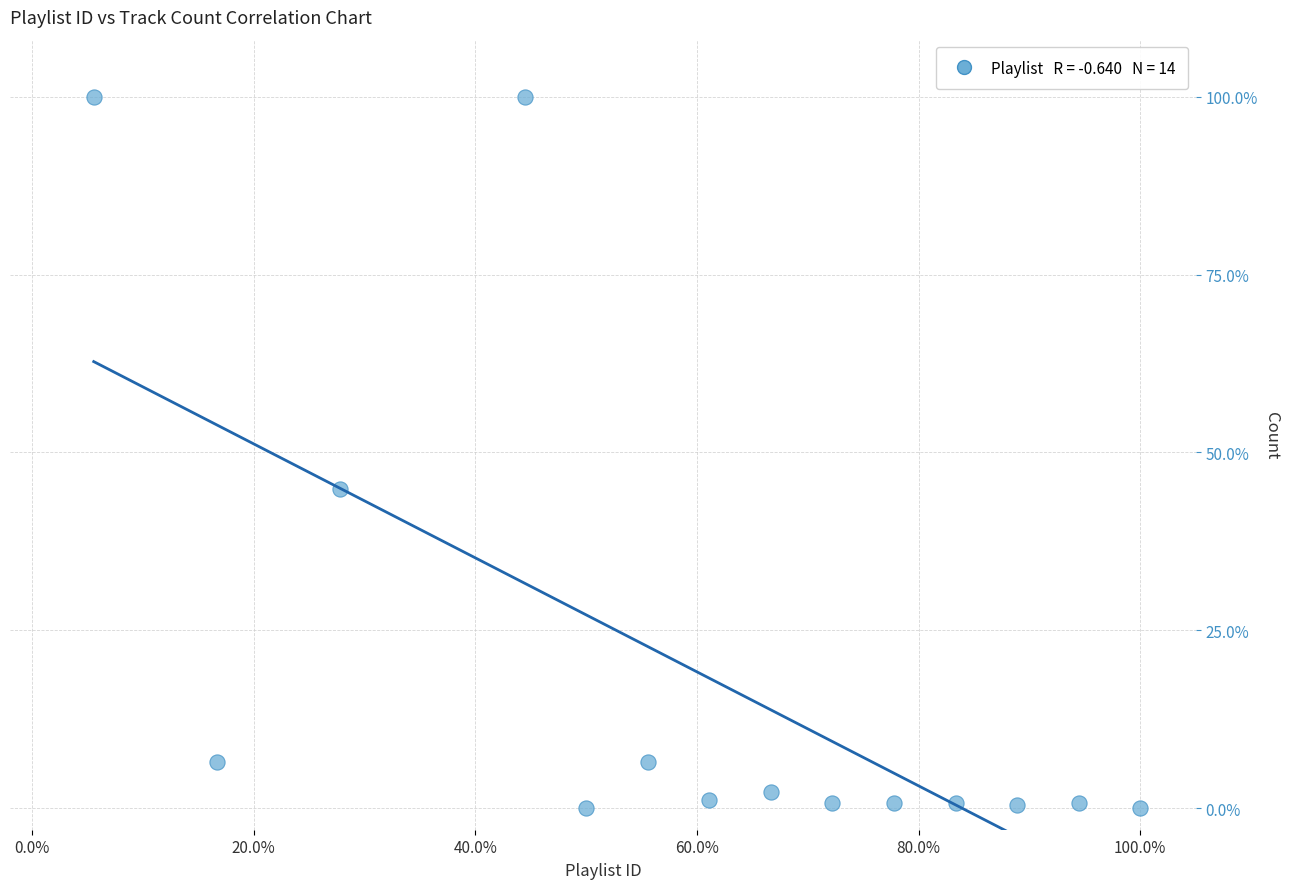

What is the range of Y values (max minus min)?

100.0